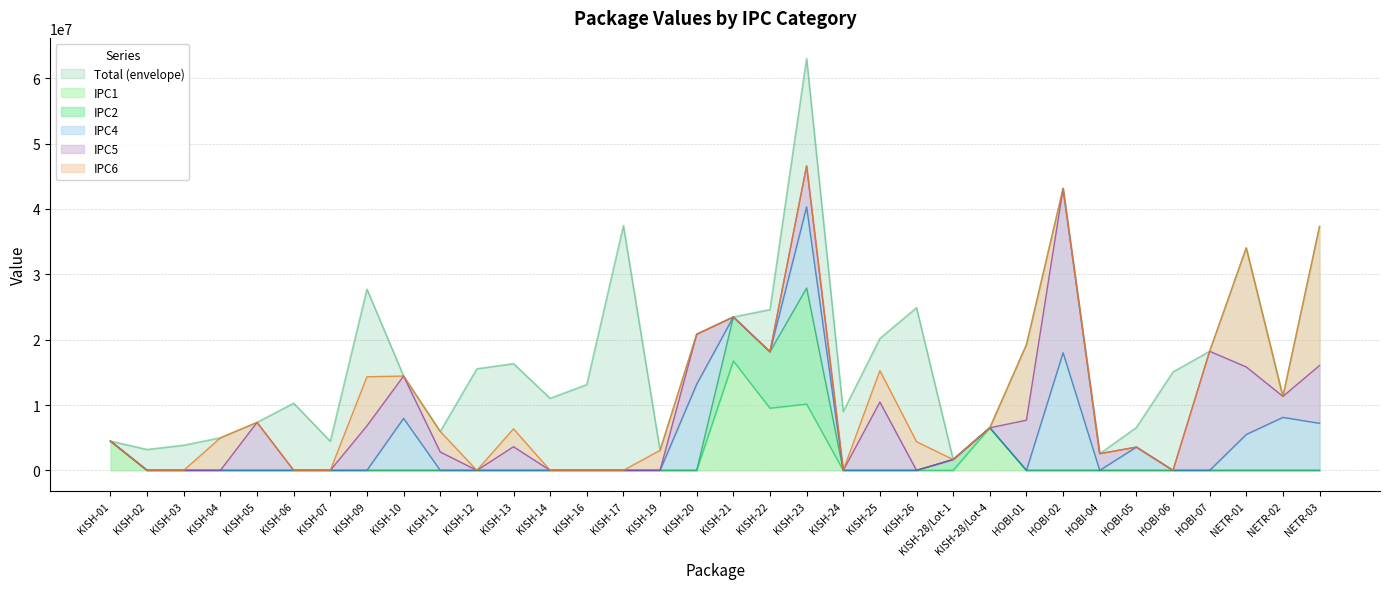

What is the sum of all IPC2 values?

34772963.0